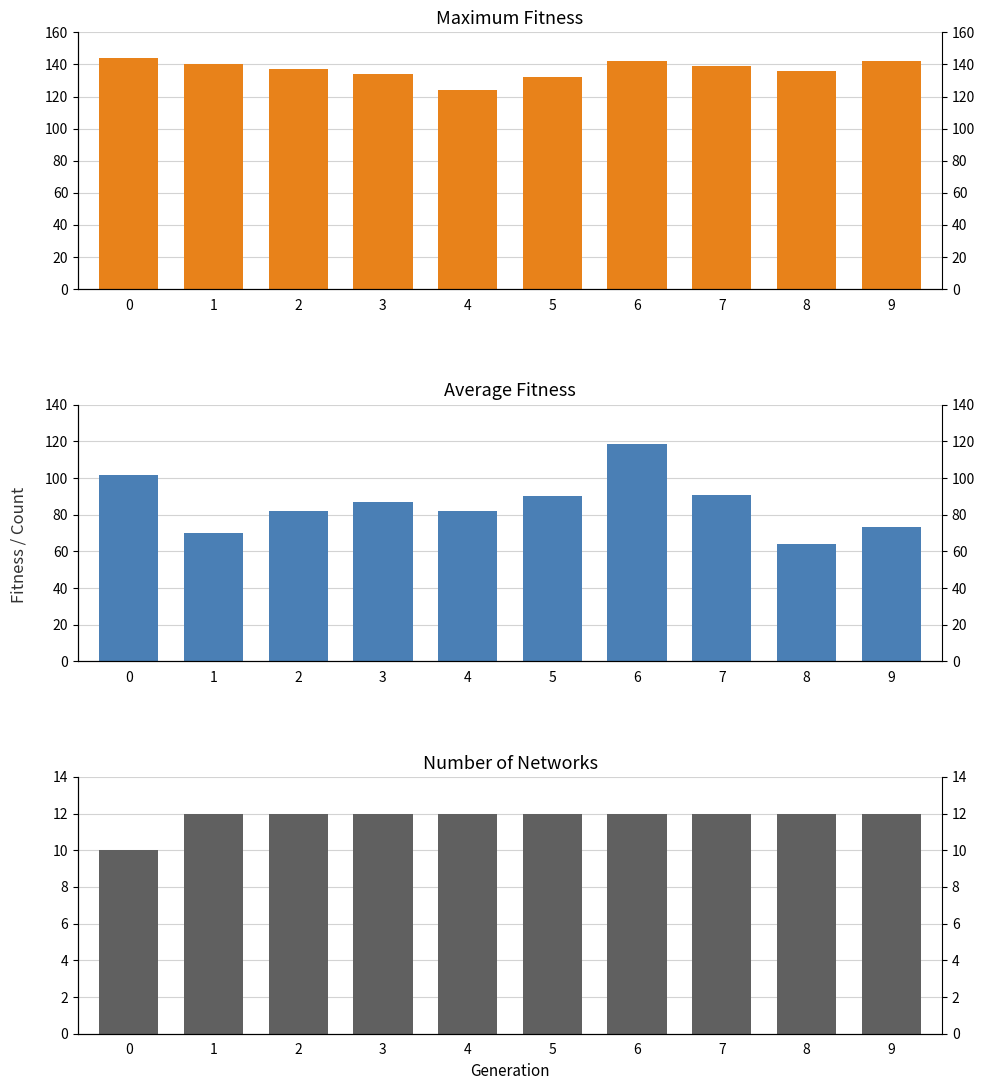

Reading left to right, list all the values displayed in this chart.

maximum_fitness: 144.0	140.0	137.0	134.0	124.0	132.0	142.0	139.0	136.0	142.0
average_fitness: 101.8	70.2	81.8	86.8	82.2	90.1	118.4	90.6	64.2	73.2
number_of_networks: 10.0	12.0	12.0	12.0	12.0	12.0	12.0	12.0	12.0	12.0